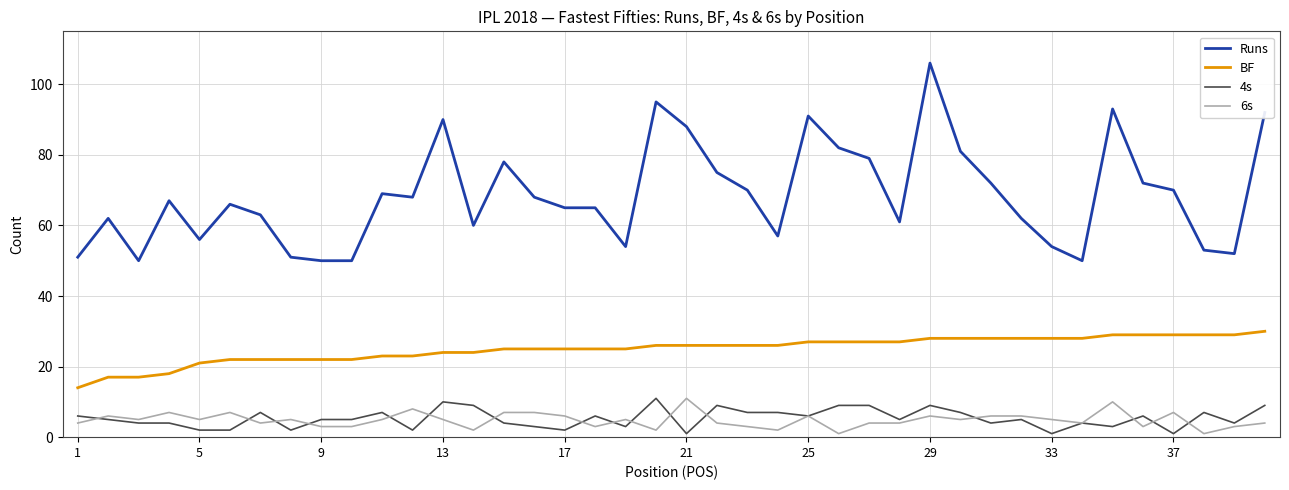

What is the greatest value displayed?

106